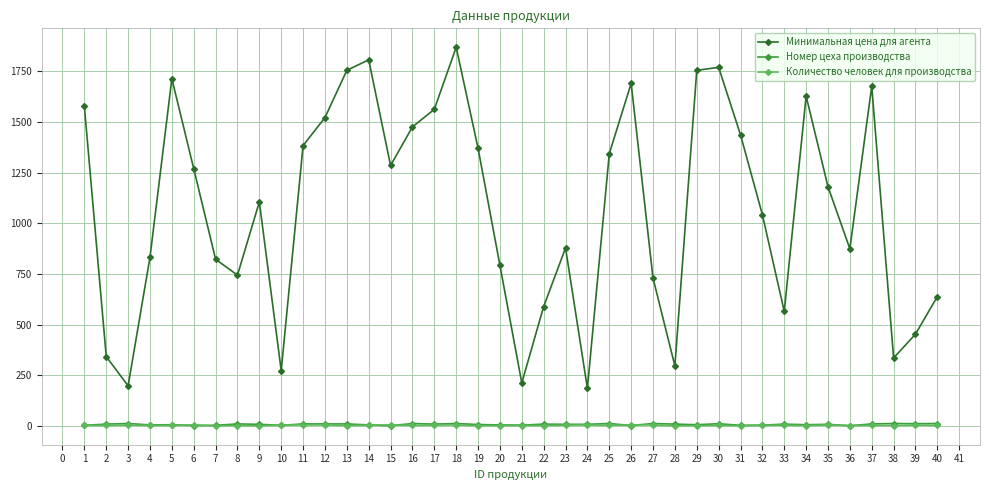

Which series has the widest spread of values?

Минимальная цена для агента